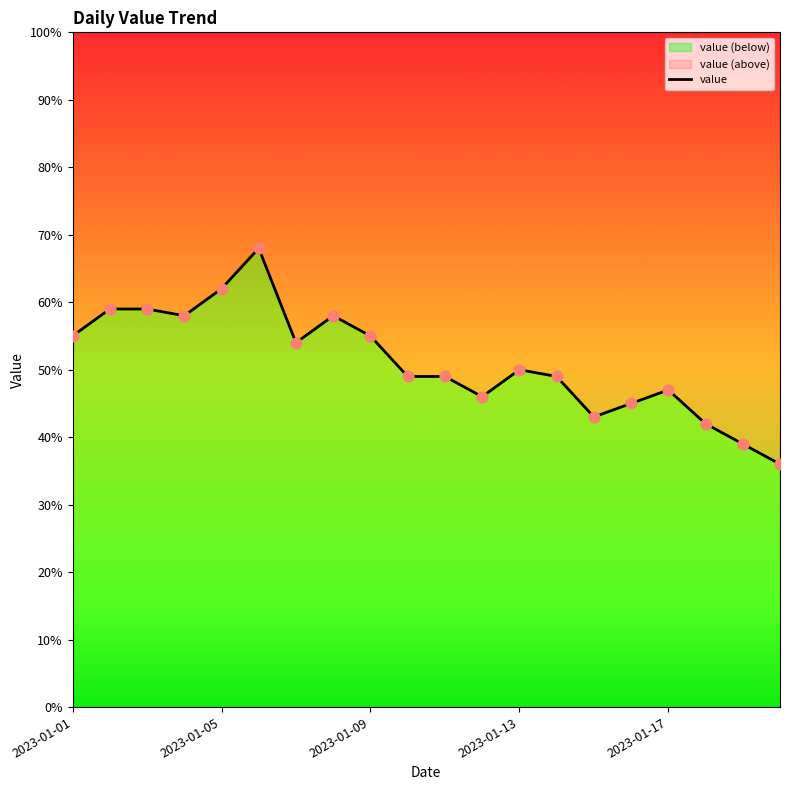

Between 2023-01-01 and 13, which is larger?

2023-01-01